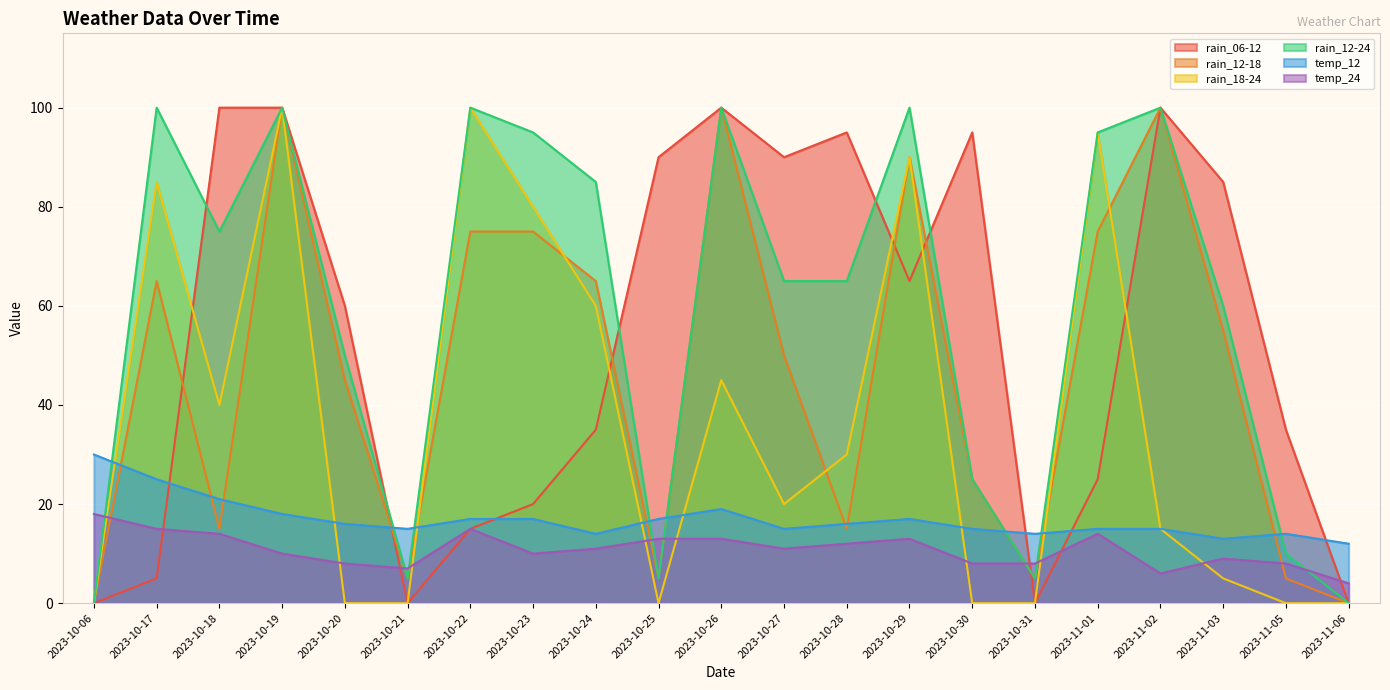

Which category has the lowest value across all series?

2023-10-06